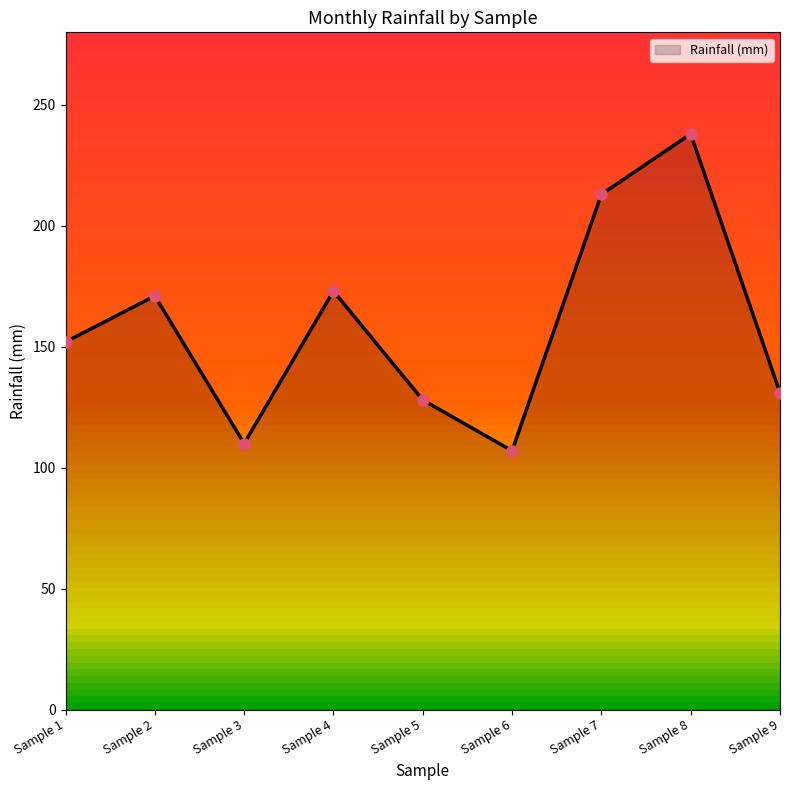

At which label is the value closest to 172?

Sample 2